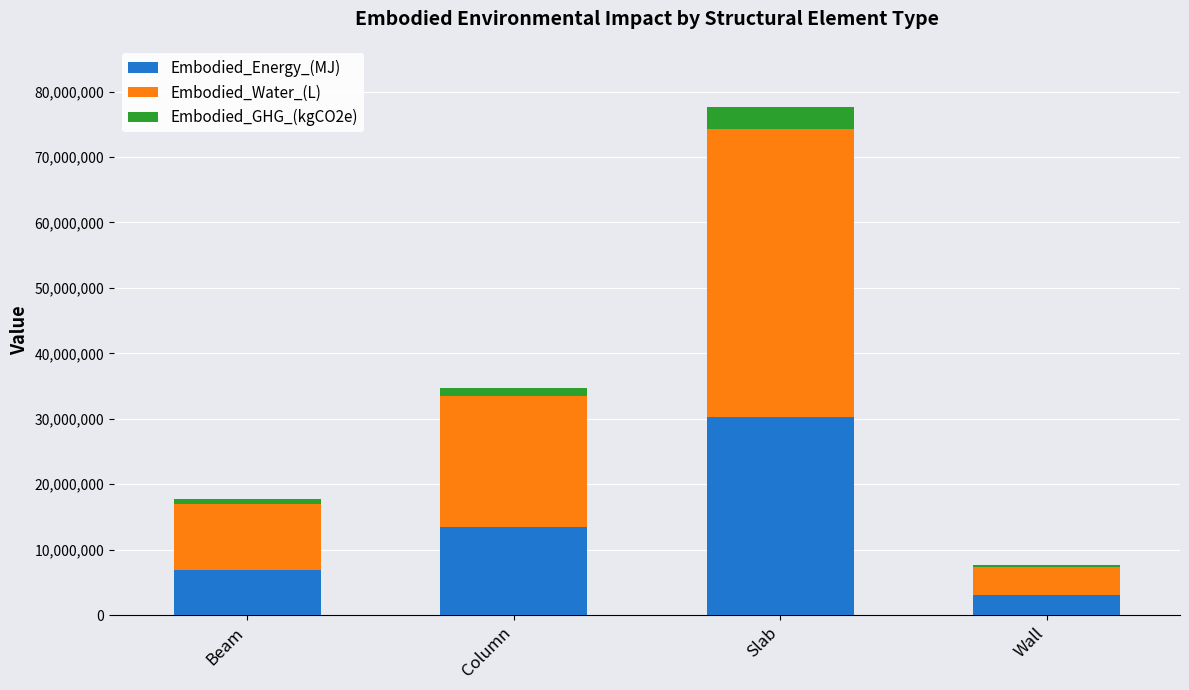

True or false: Embodied_Energy_(MJ) has a value of 6906057.0 at Beam.

True